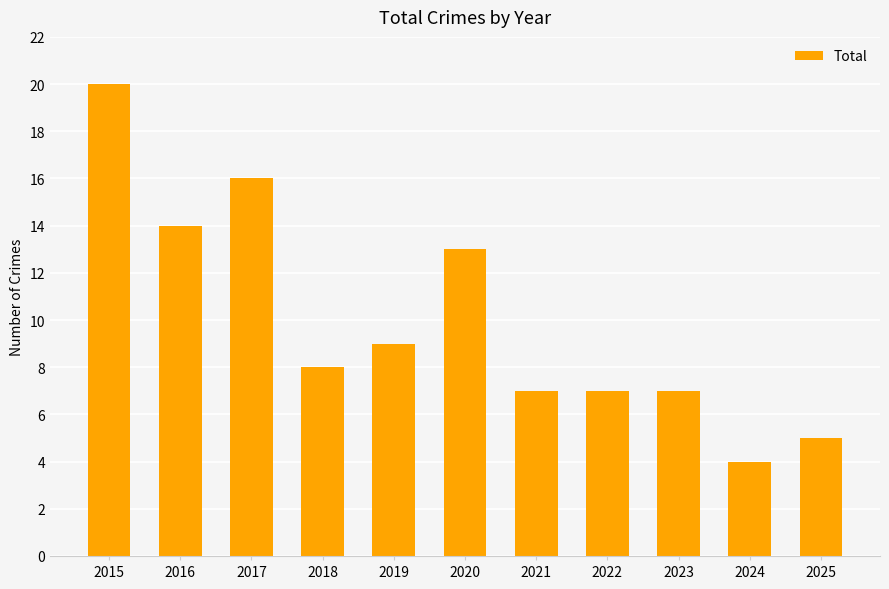

Does the chart contain stacked bars?

No